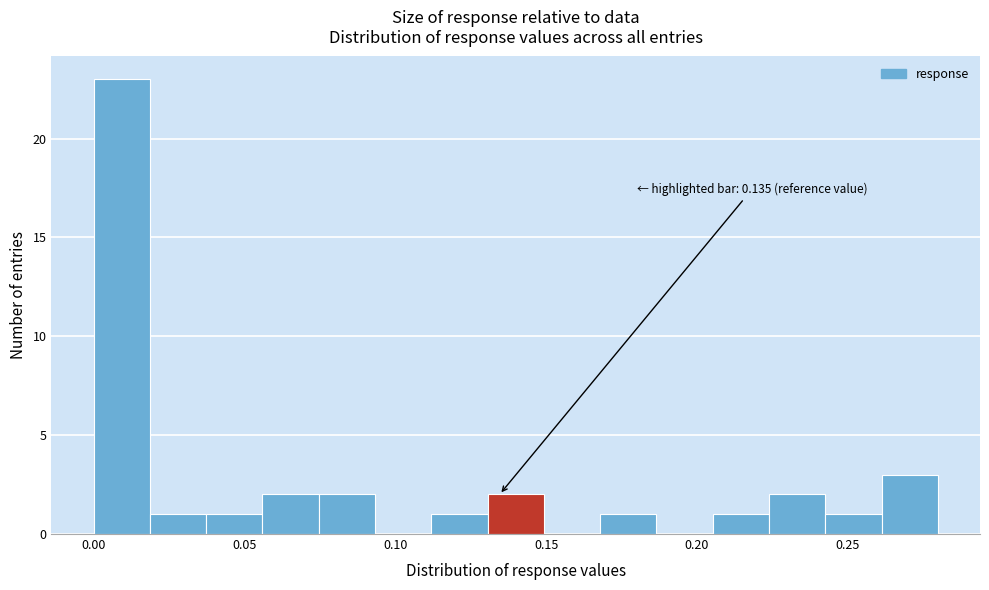

Around what value on the x-axis is the tallest bar? Give the approximate position of its centre, as read against the axis.

0.010